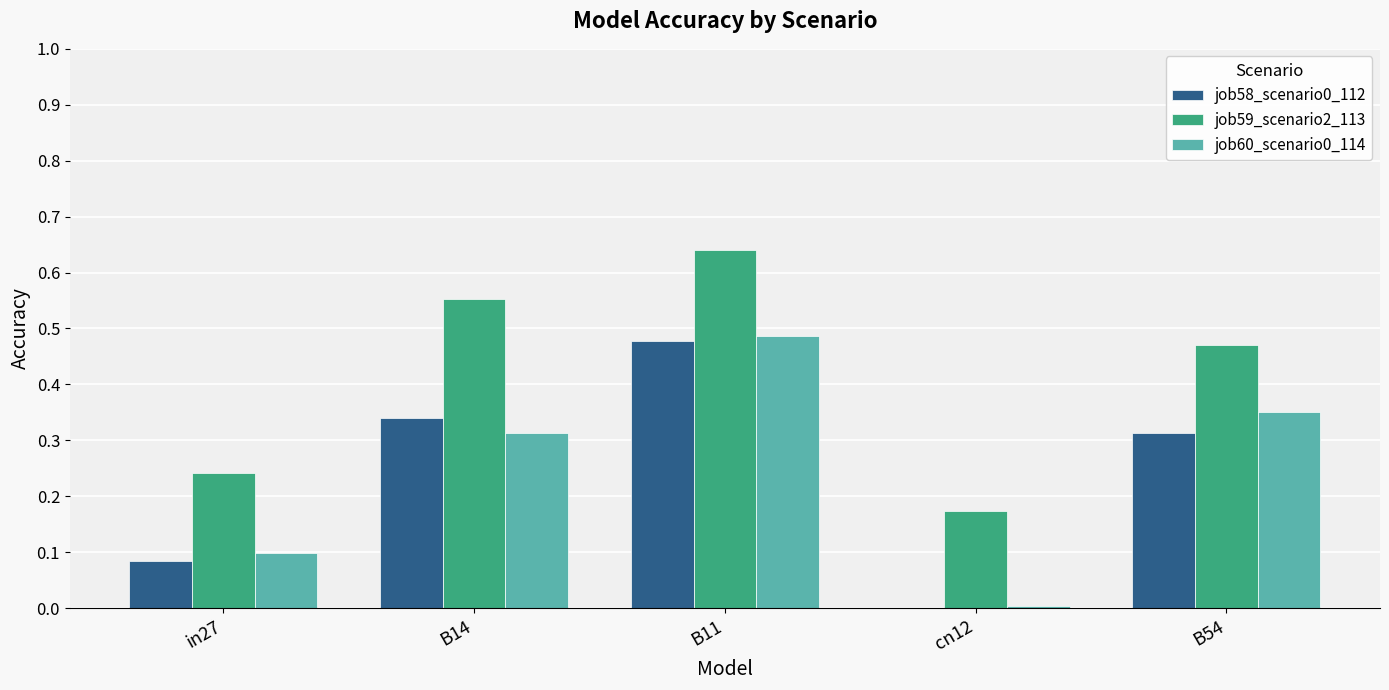

The job59_scenario2_113 series shows 0.2 at B54. True or false?

False